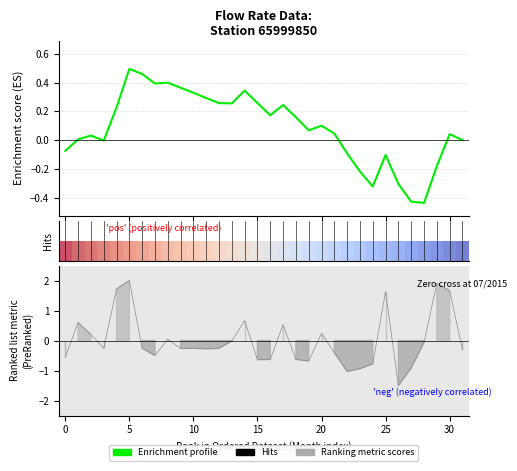

What is the label of the 14th point from the left?

13